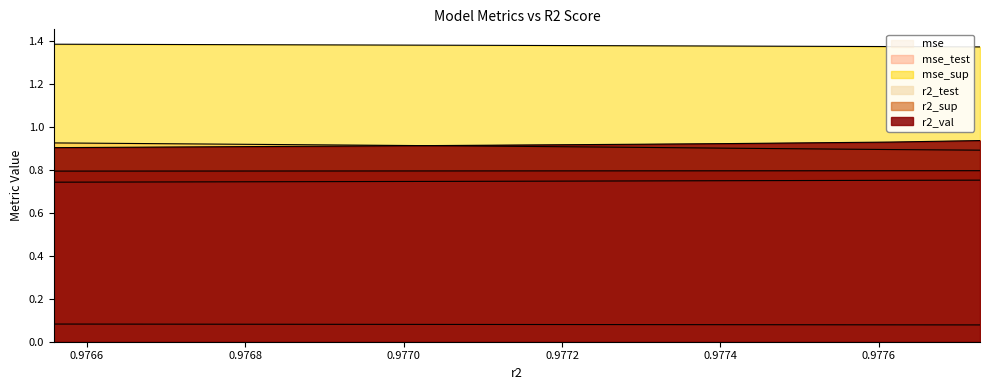

The value of r2_val at model_2_32_1 is 1.6. True or false?

False